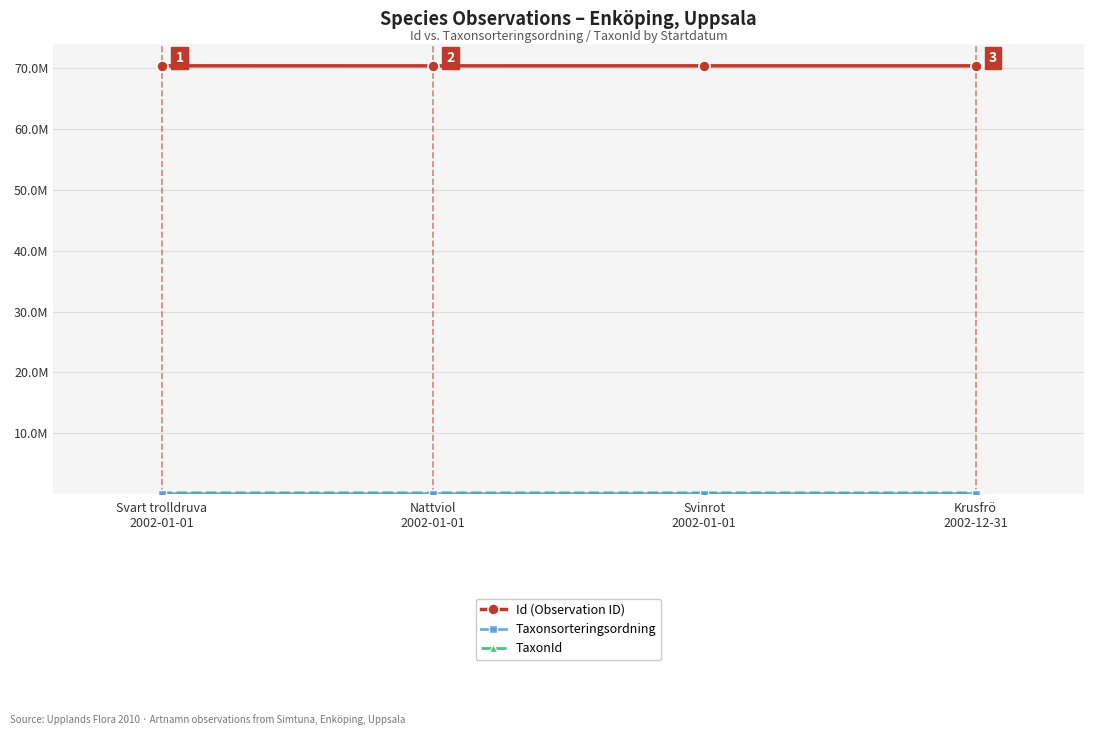

Is the value of TaxonId at Svinrot
2002-01-01 greater than the value of Taxonsorteringsordning at Krusfrö
2002-12-31?

Yes